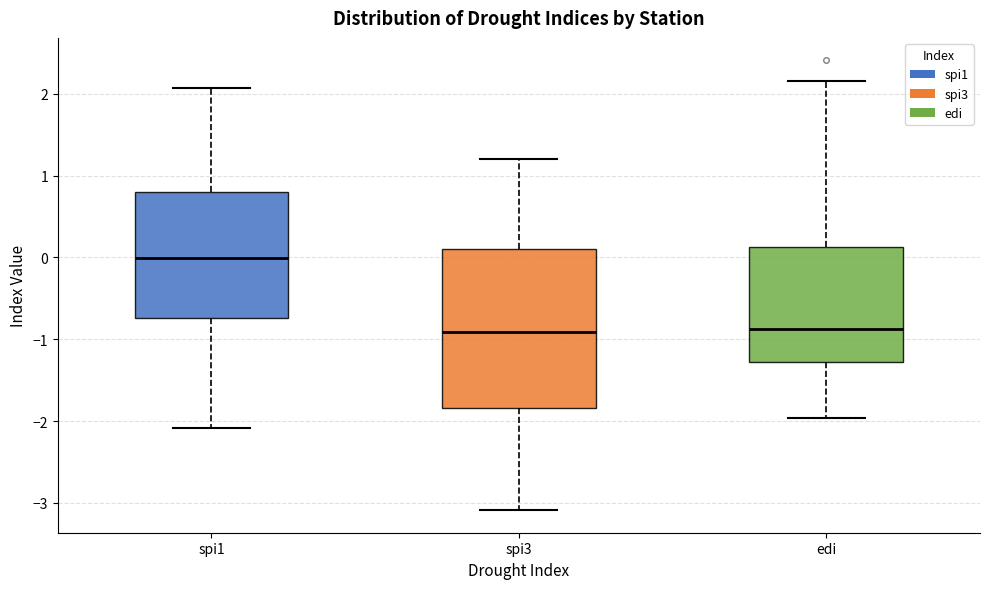

Where is the upper edge of the box for spi1 on the y-axis? The values are not printed on the chart, so give them approximately, as read against the axis.

0.8